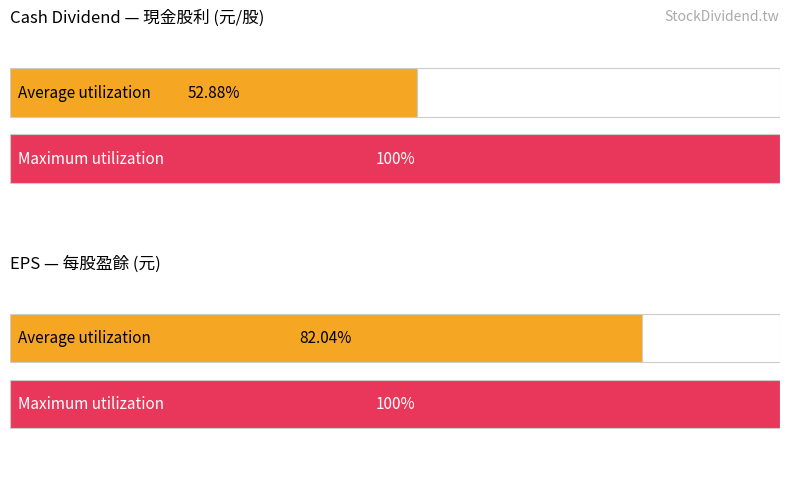

Which series has the largest range (max minus min)?

Cash Dividend (元/股)